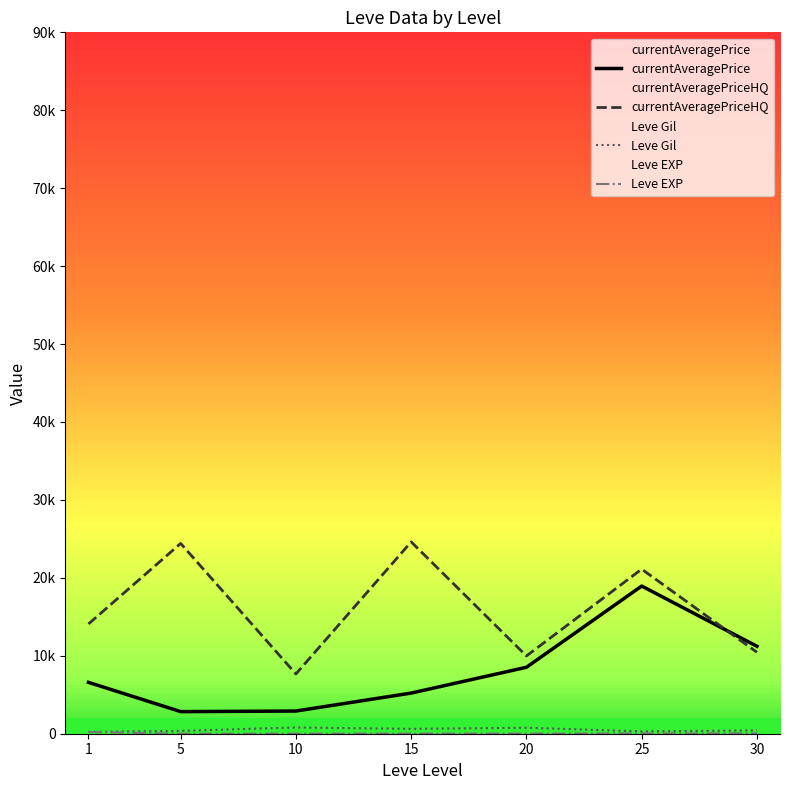

What are all the series names shown in the legend?

currentAveragePrice, currentAveragePriceHQ, Leve Gil, Leve EXP